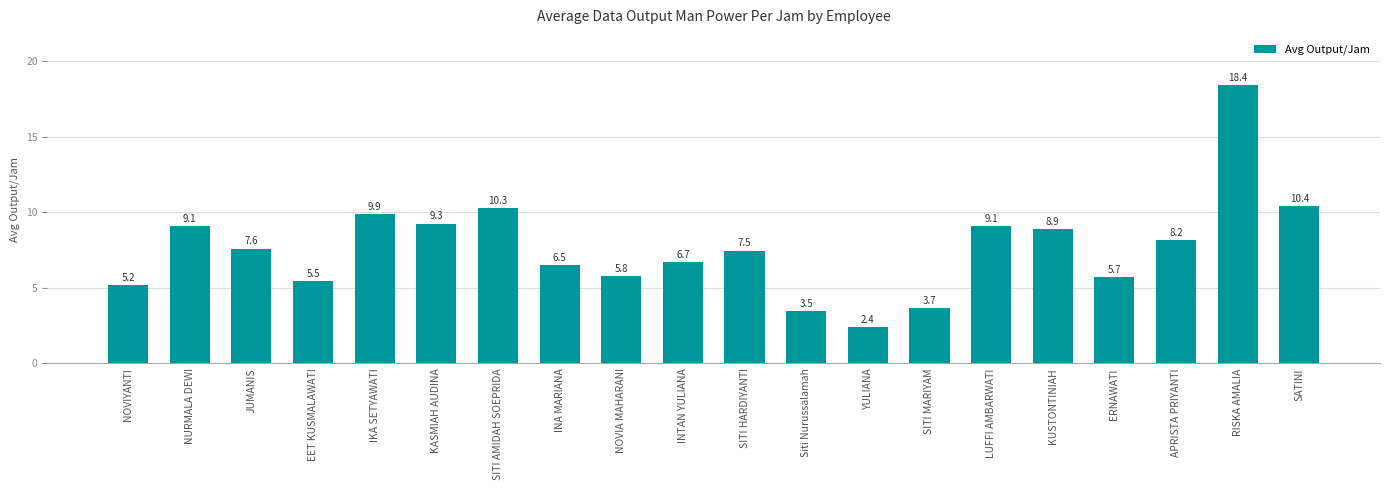

At which label is the value closest to 10?

IKA SETYAWATI